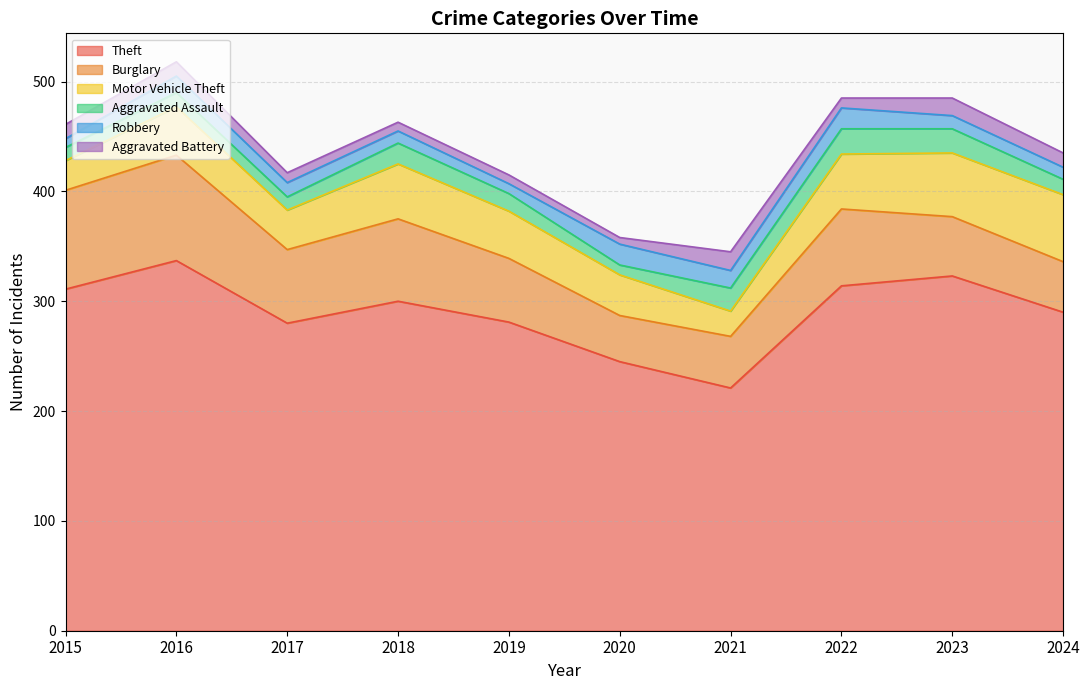

What is the value of the Theft point at the 10th from the left?

290